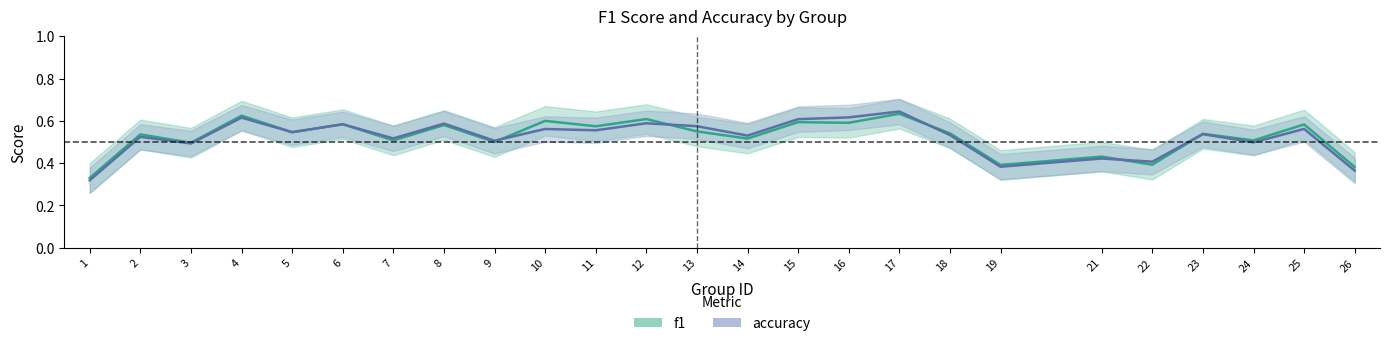

Does the chart have visible grid lines?

No